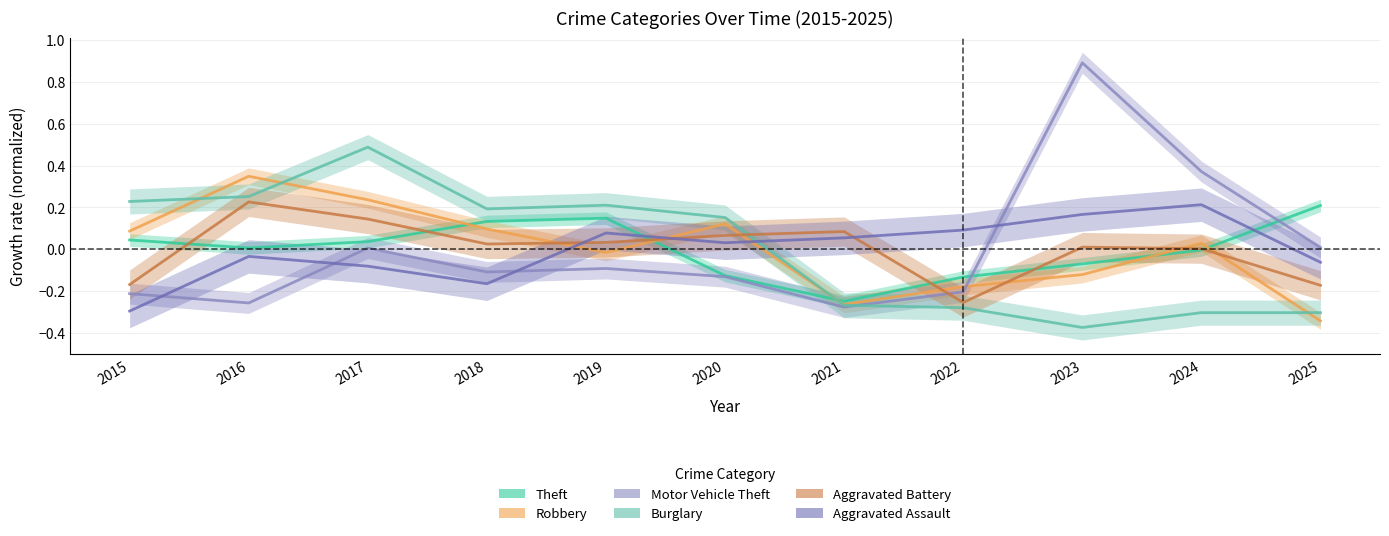

What is the value of the Aggravated Assault point at the 8th from the left?

0.1